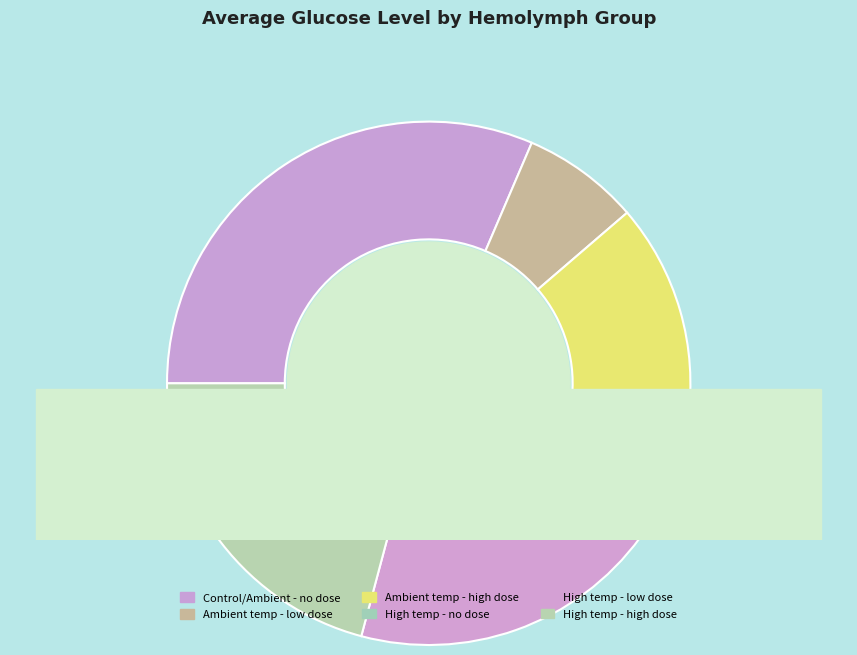

What is the largest slice in the pie chart?

Control/Ambient - no dose